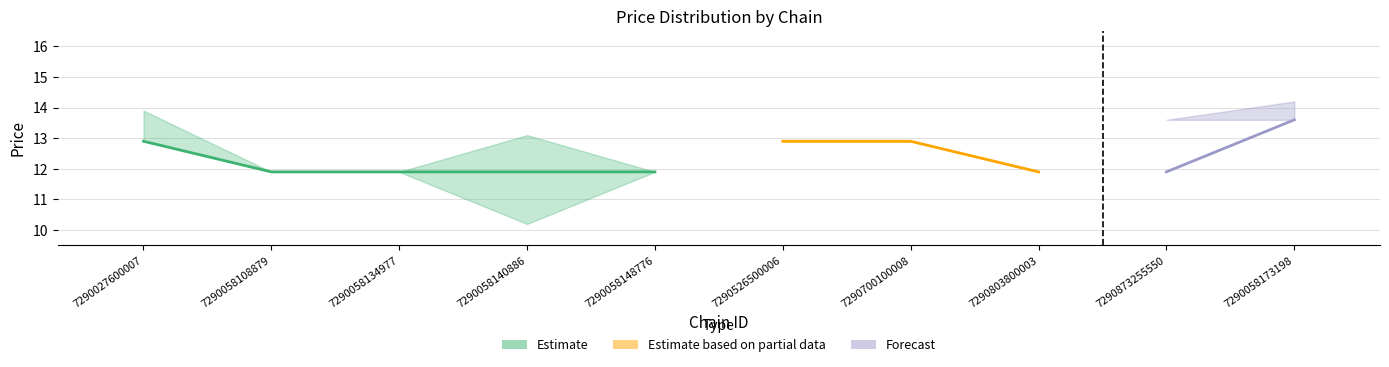

Reading left to right, transcribe all the data shown in this chart.

avg_price: 12.9	11.9	11.9	11.9	11.9	12.9	12.9	11.9	11.9	13.6
avg_price_upper: 13.9	11.9	11.9	13.1	11.9	12.9	12.9	11.9	13.6	14.2
avg_price_lower: 12.9	11.9	11.9	10.2	11.9	12.9	12.9	11.9	13.6	13.6
store_count: 10.0	5.0	2.0	10.0	2.0	1.0	5.0	2.0	5.0	3.0